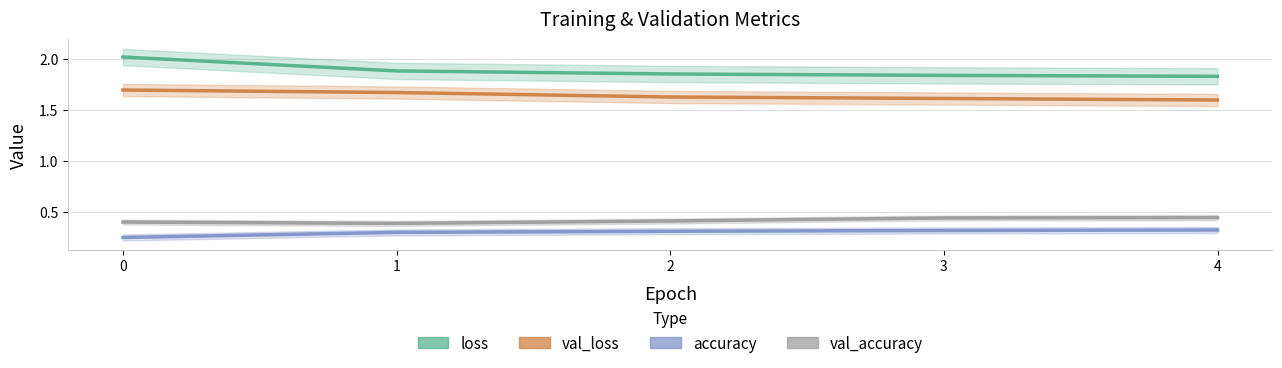

Is it true that val_accuracy equals 0.1 at 0?

False